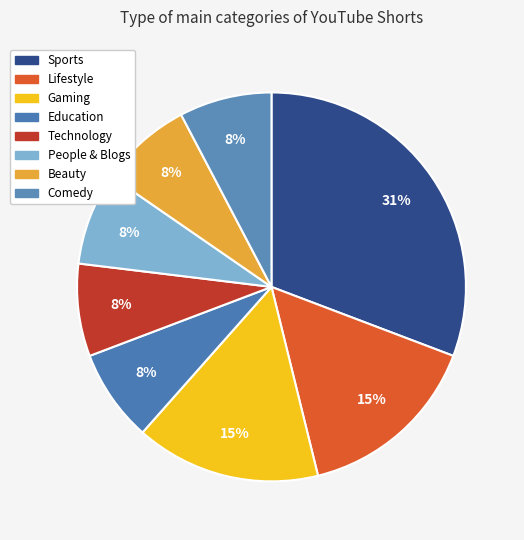

To the nearest percent, what is the difference between the People & Blogs and Sports slice percentages?

23%